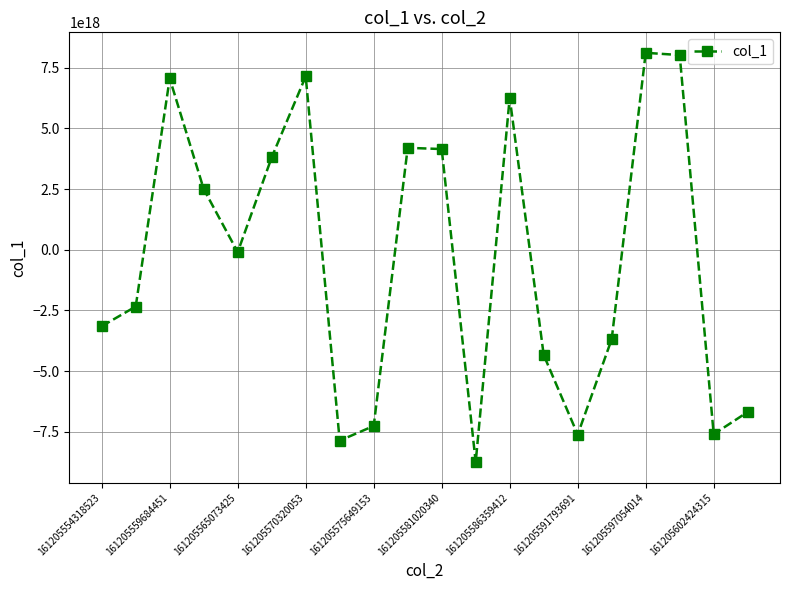

How many interior local valleys (lower than both neighbors) does the data have?

5